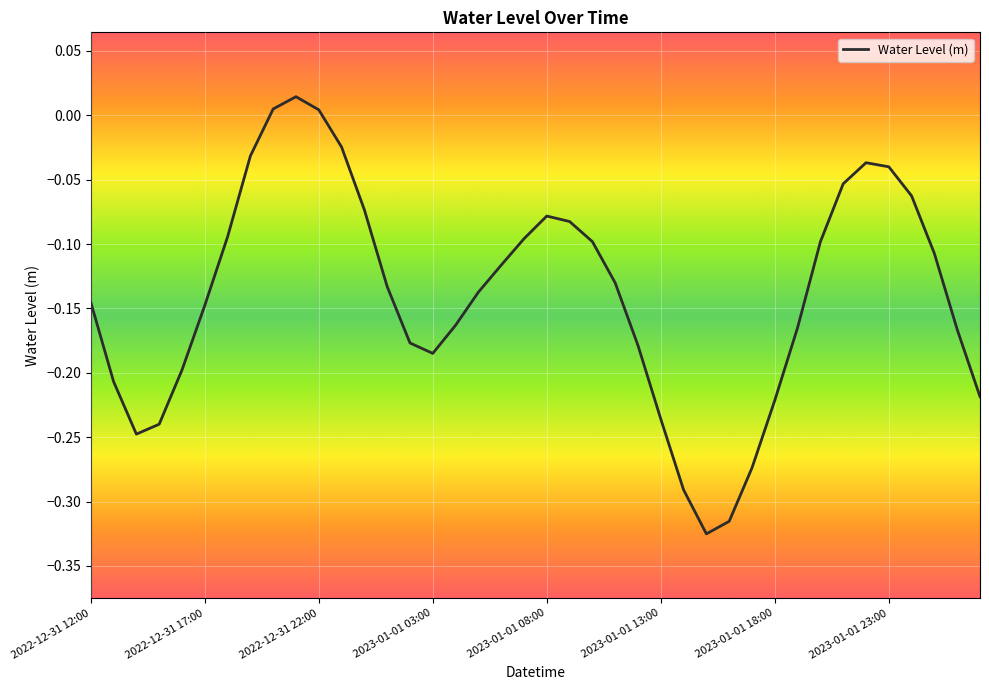

How many values are below zero?

37